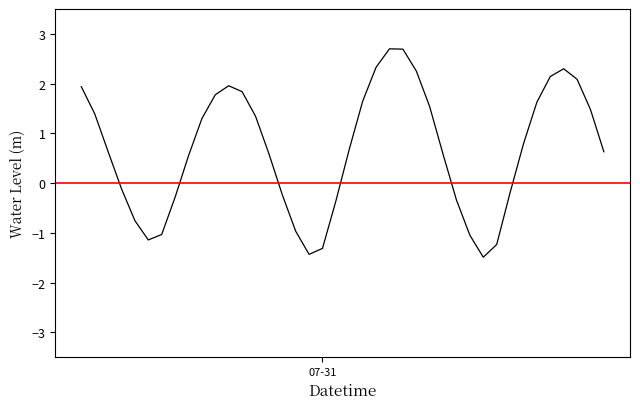

What is the maximum value shown in the chart?

2.7